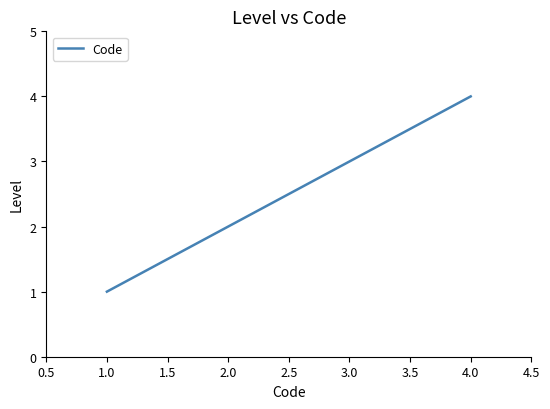

What is the sum of all values?

10